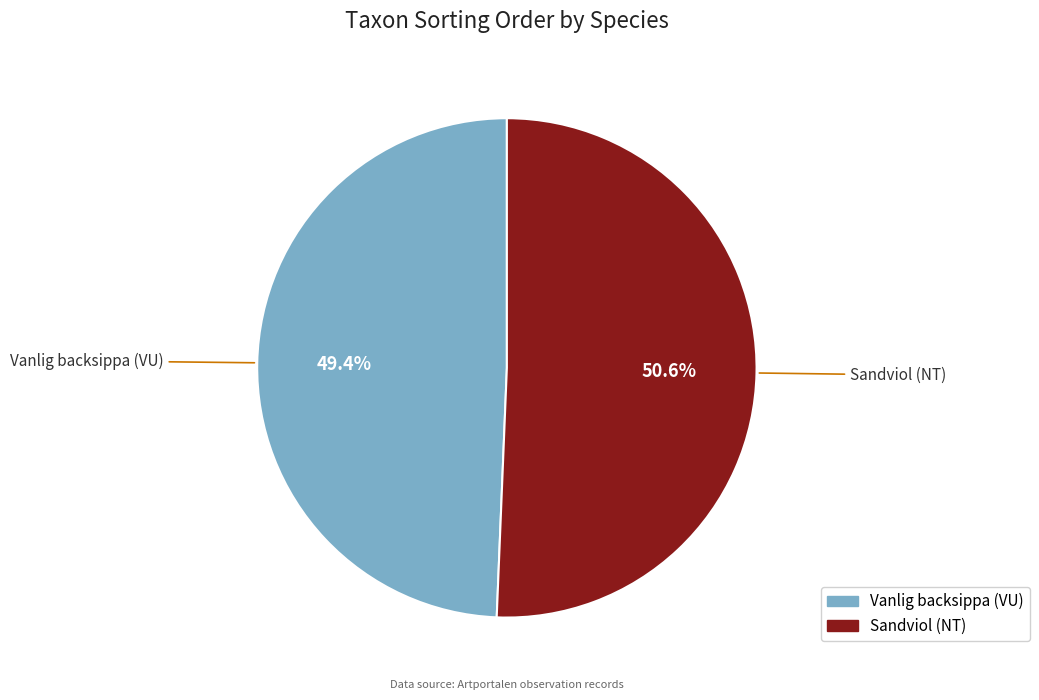

Which category has the smallest portion of the pie?

Vanlig backsippa (VU)